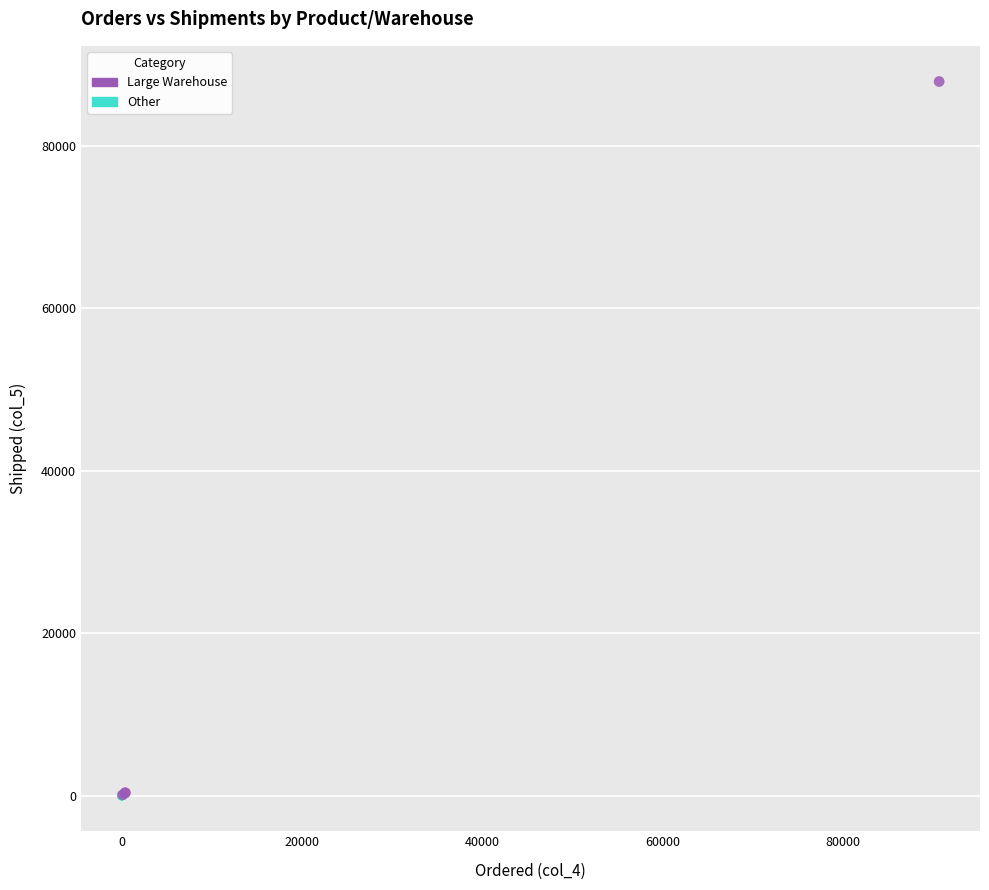

Which series reaches the maximum Y coordinate?

Large Warehouse